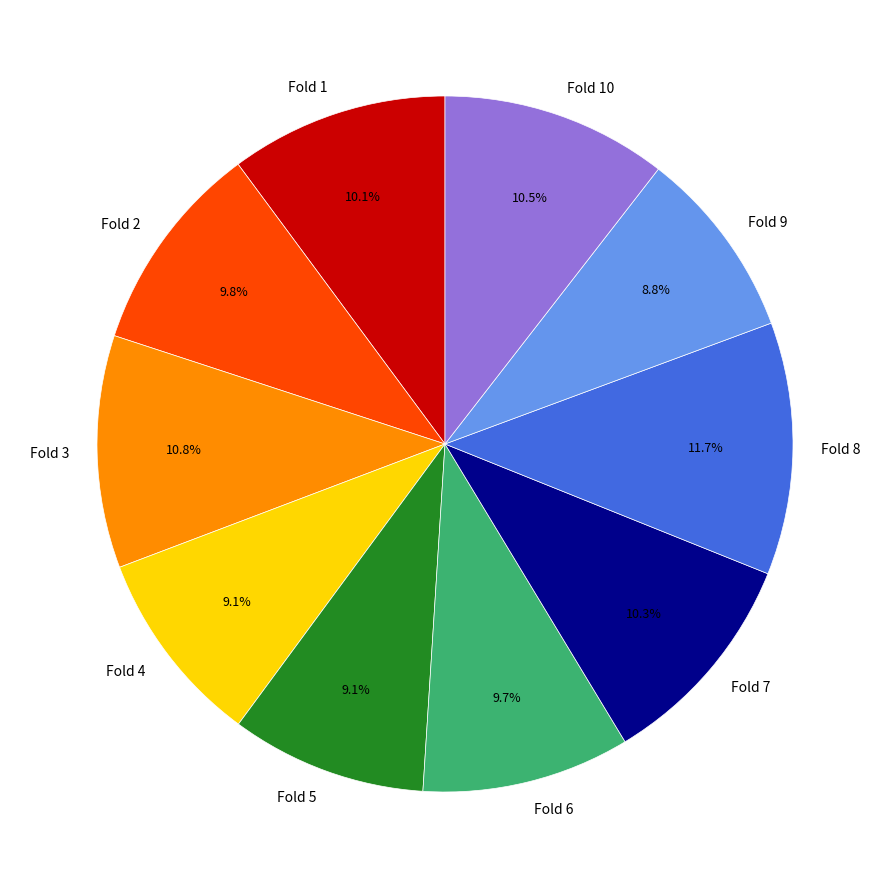

Which category has the biggest portion of the pie?

Fold 8